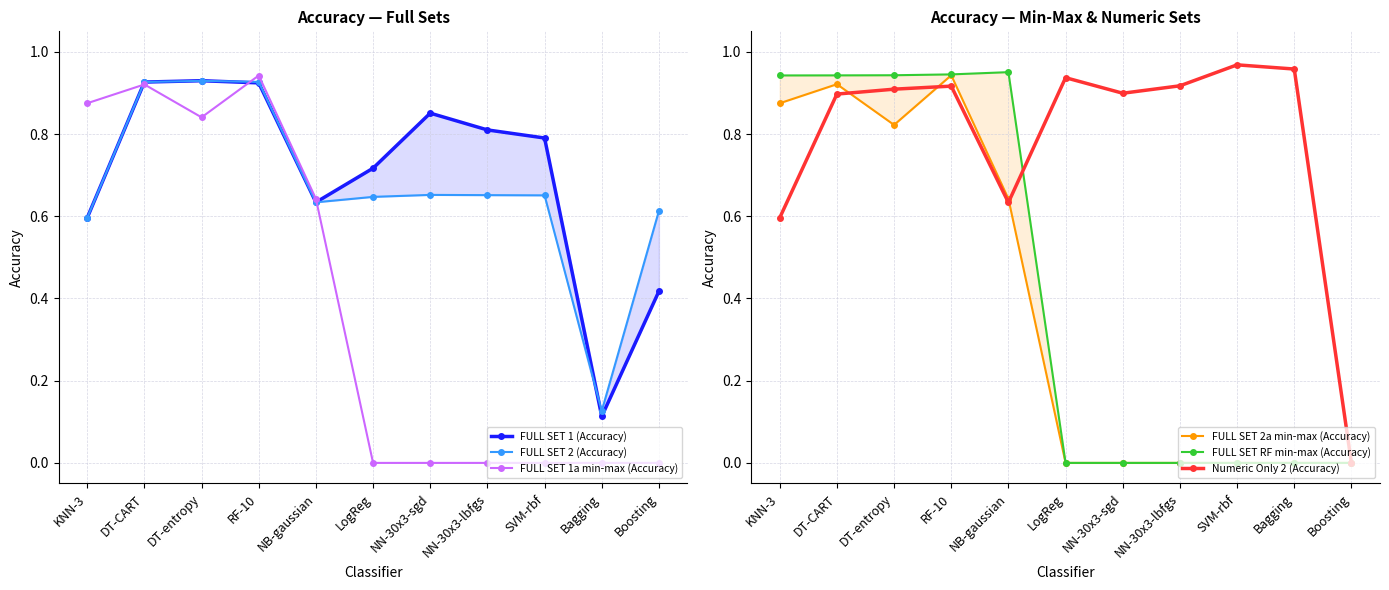

Which has a higher value, Bagging or RF-10?

RF-10